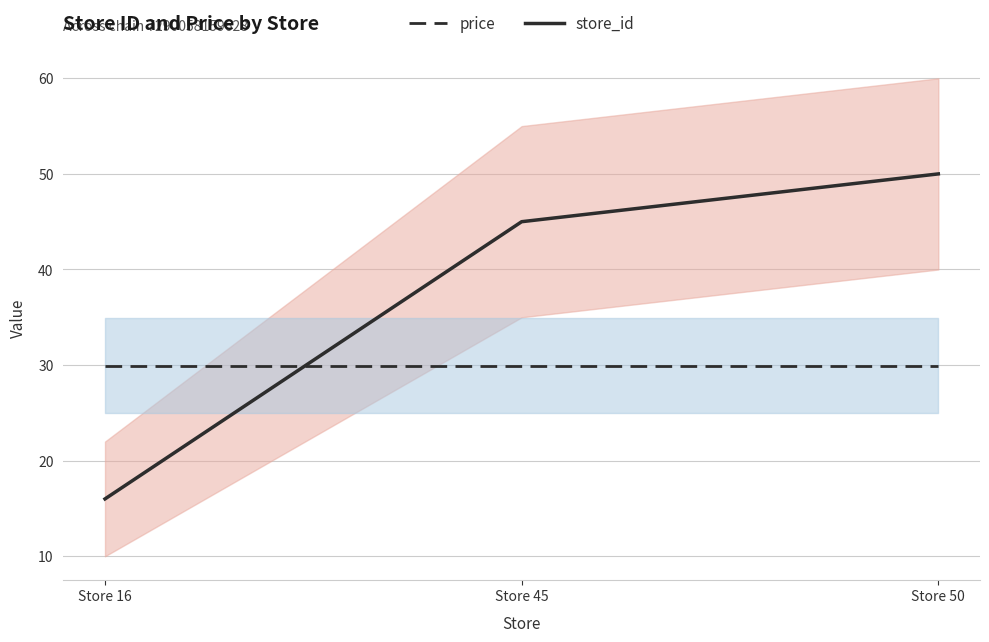

Which series has the largest total across all categories?

store_id